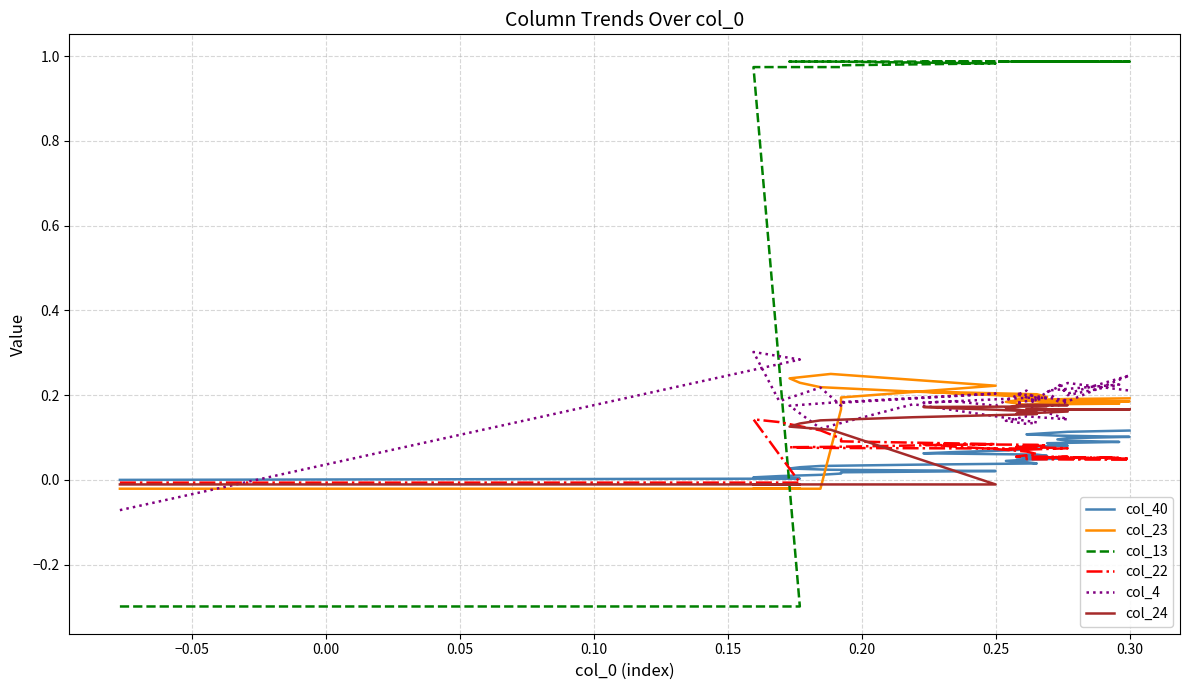

Which series has the largest total across all categories?

col_13